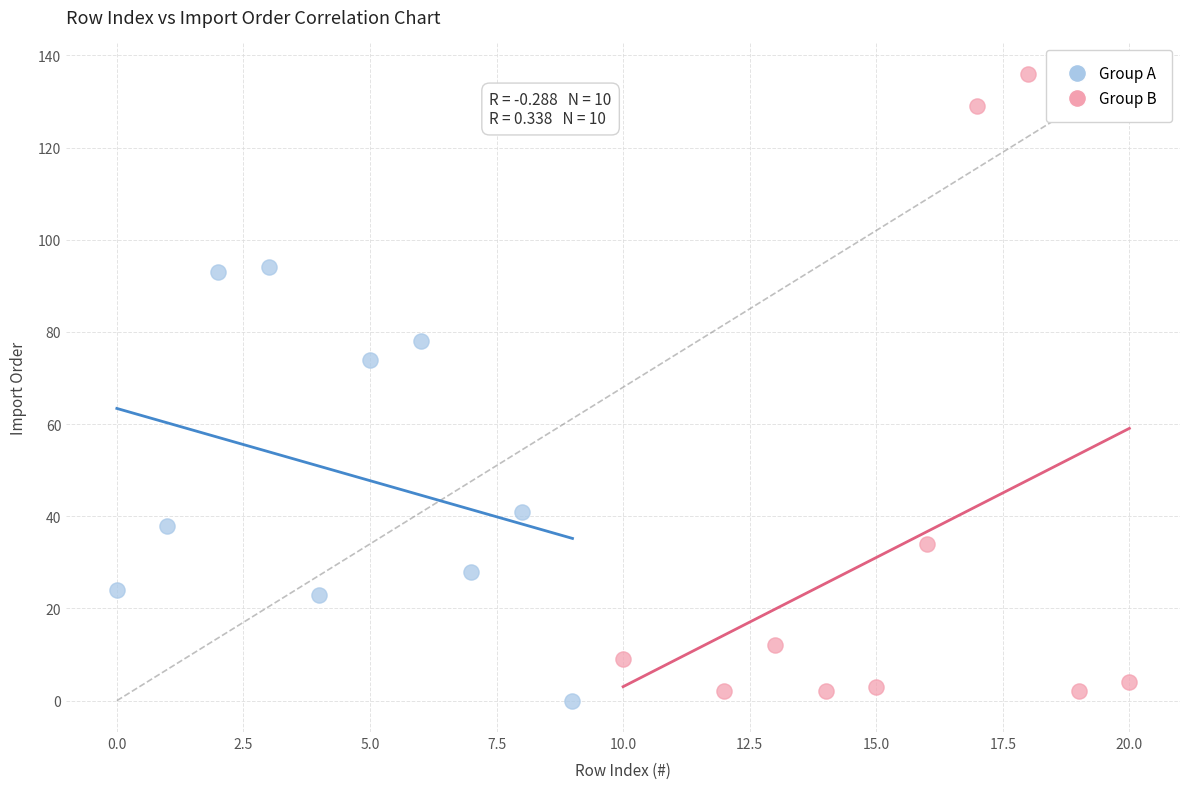

Which series has the largest Y range (max minus min)?

Group B